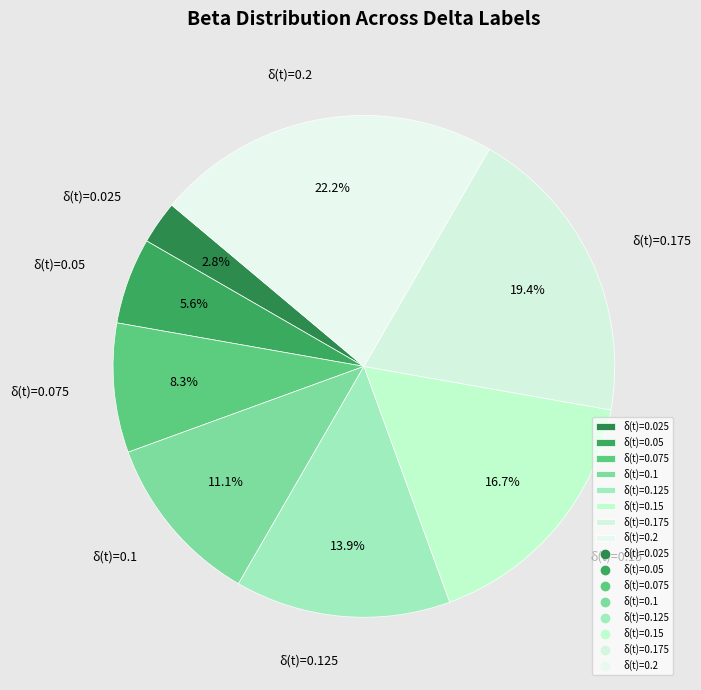

Which slice is the largest?

δ(t)=0.2